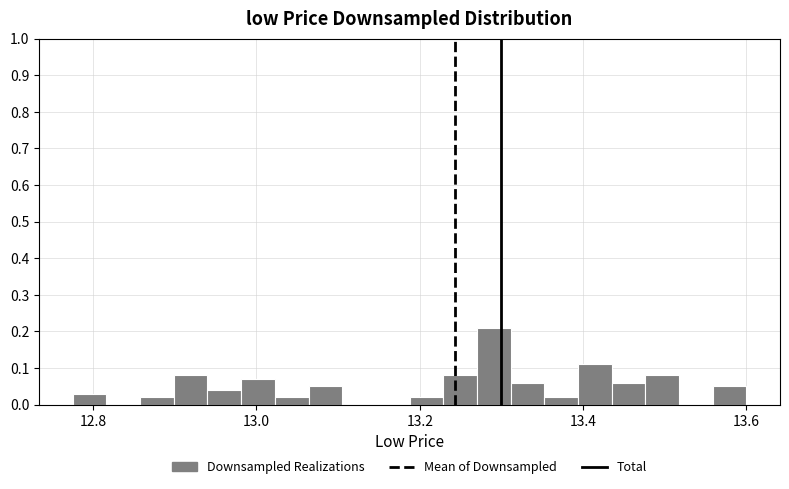

Around what value on the x-axis is the tallest bar? Give the approximate position of its centre, as read against the axis.

13.30